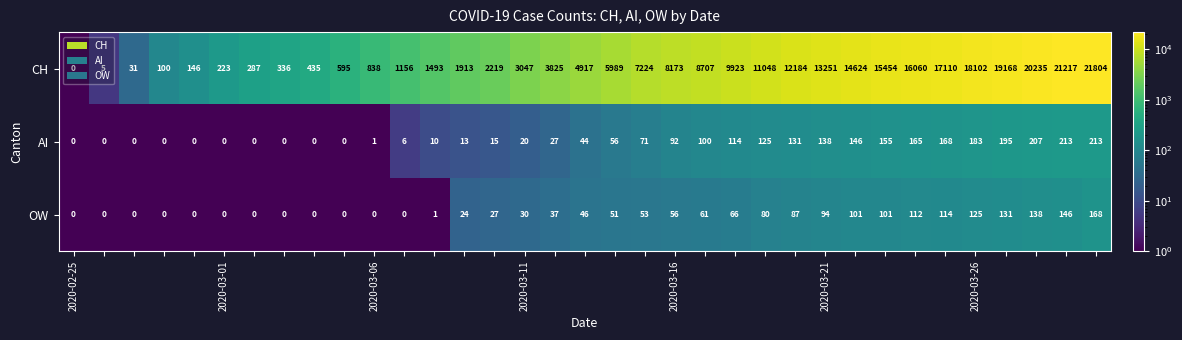

What is the sum of all CH values?

261839